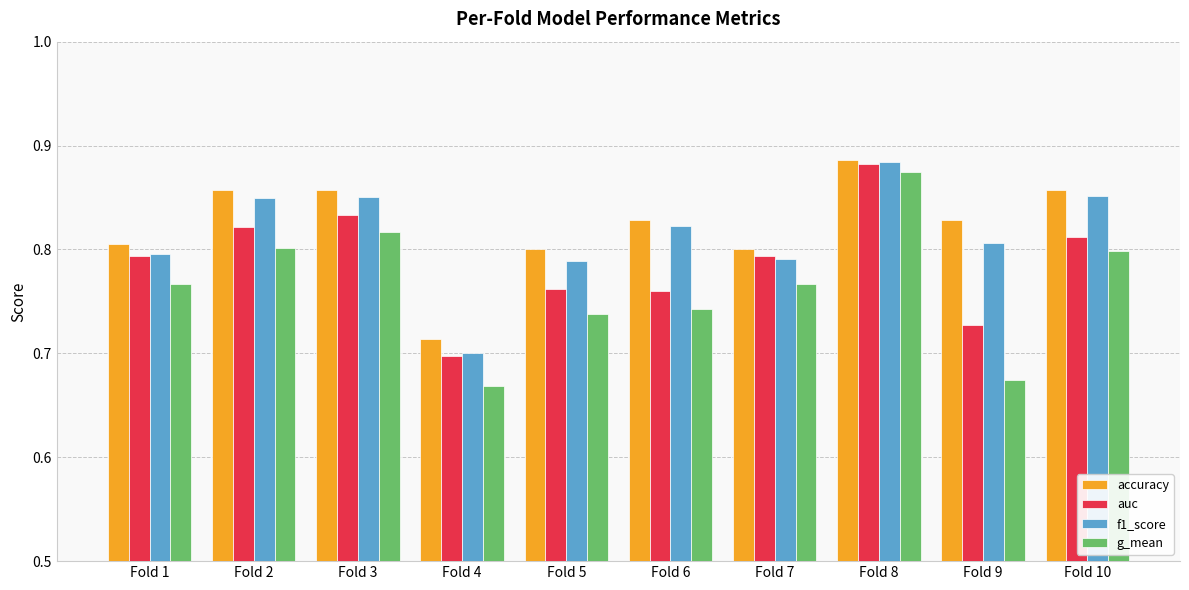

Count the f1_score values in the range 0 to 1.

10